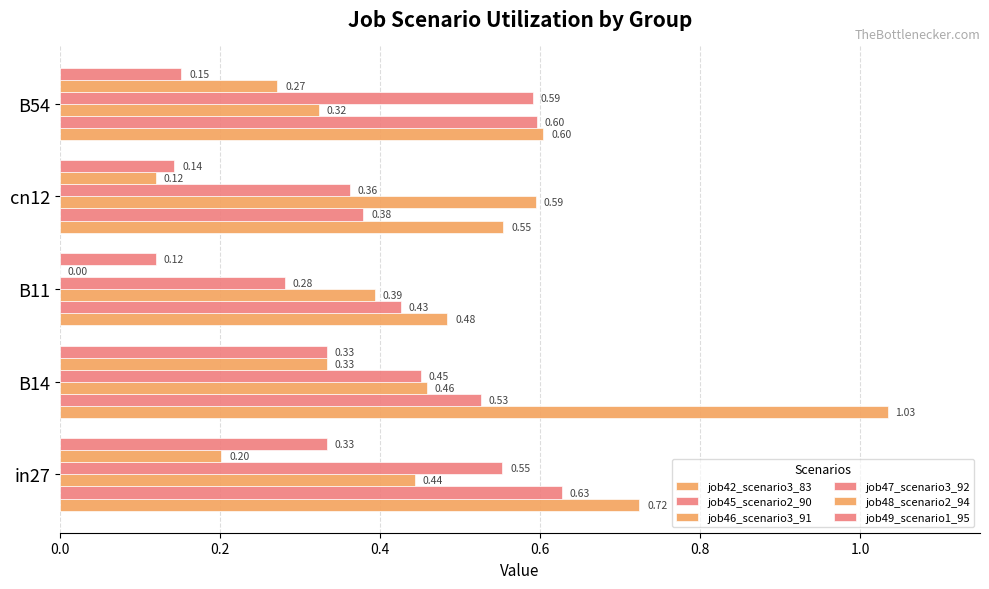

What is the greatest value displayed?

1.0